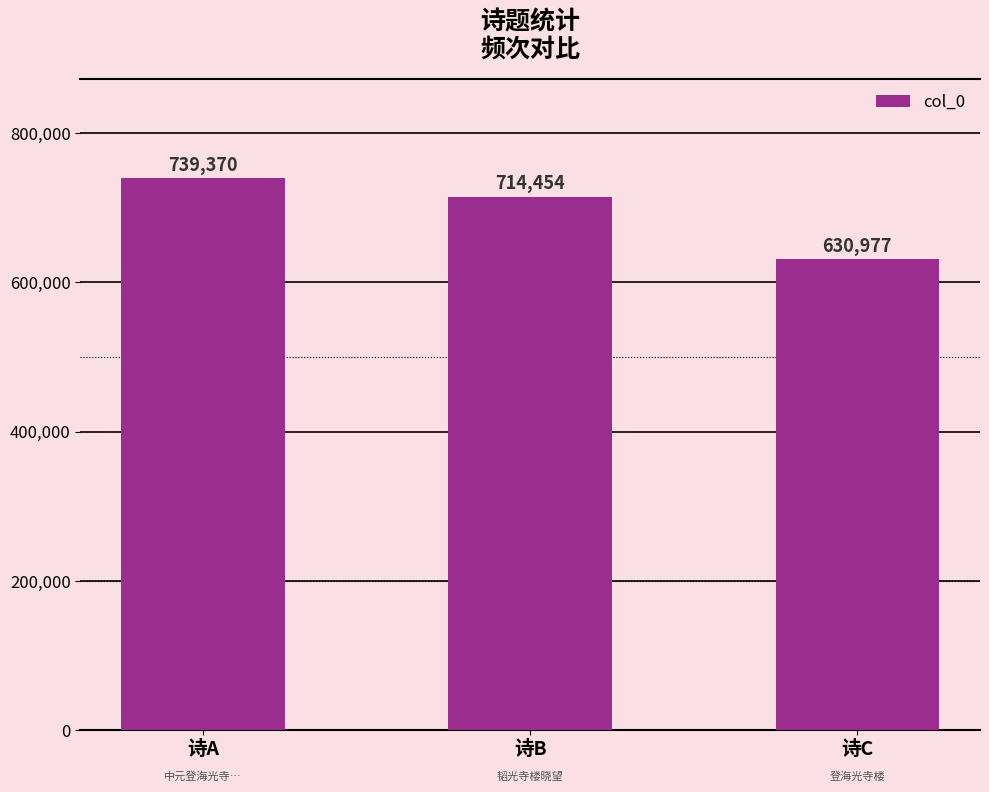

Reading left to right, what are all the values shown in this chart?

诗A=739370	诗B=714454	诗C=630977